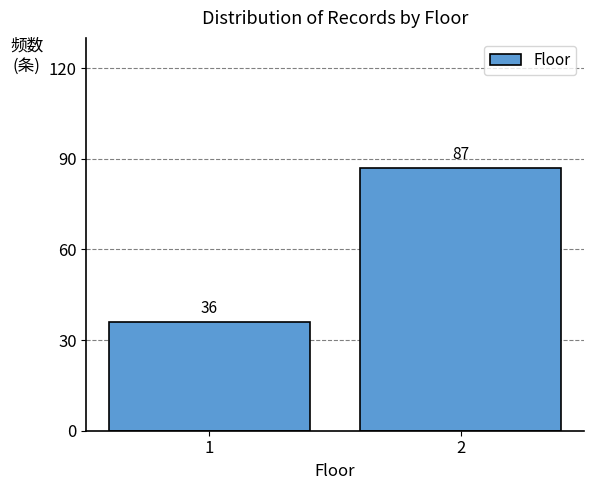

Reading right to left, transcribe all the data shown in this chart.

87	36